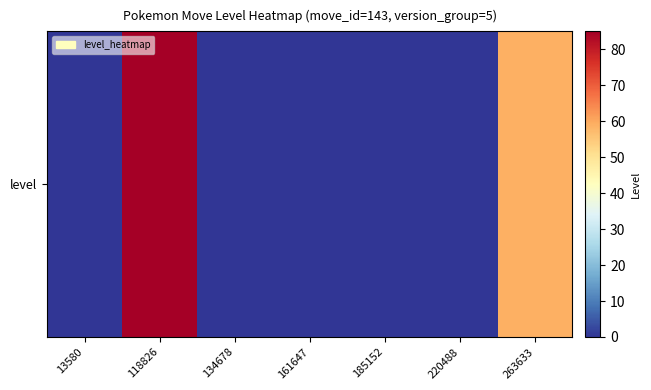

Reading left to right, what are all the values shown in this chart?

0	85	0	0	0	0	59